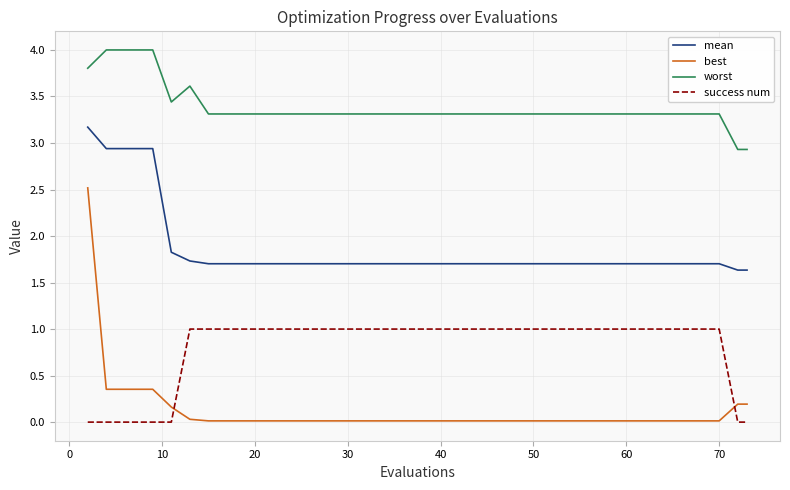

What is the difference between the maximum and minimum values in the worst series?

1.1